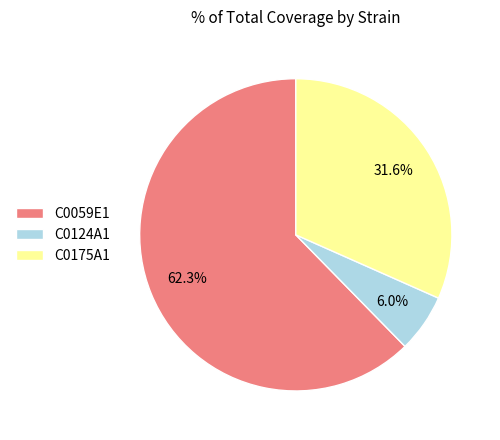

How many slices are in this pie chart?

3